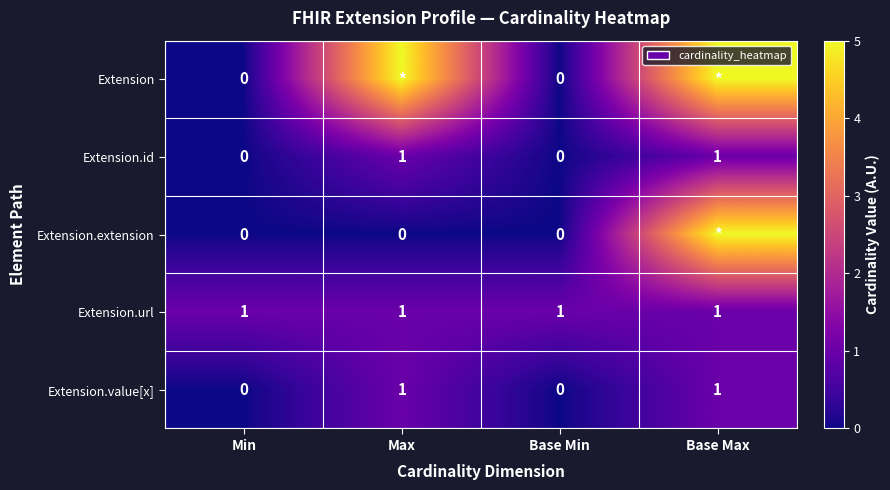

Count the Extension.value[x] values in the range 0 to 1.

4